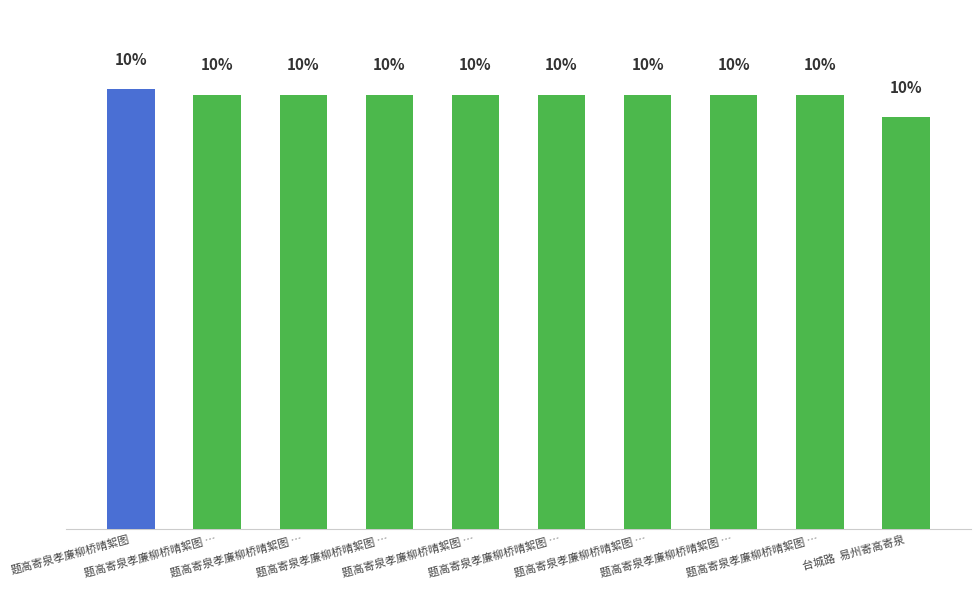

What is the change in value from 题高寄泉孝廉柳桥晴絮图 … to 台城路  易州寄高寄泉?

-0.5